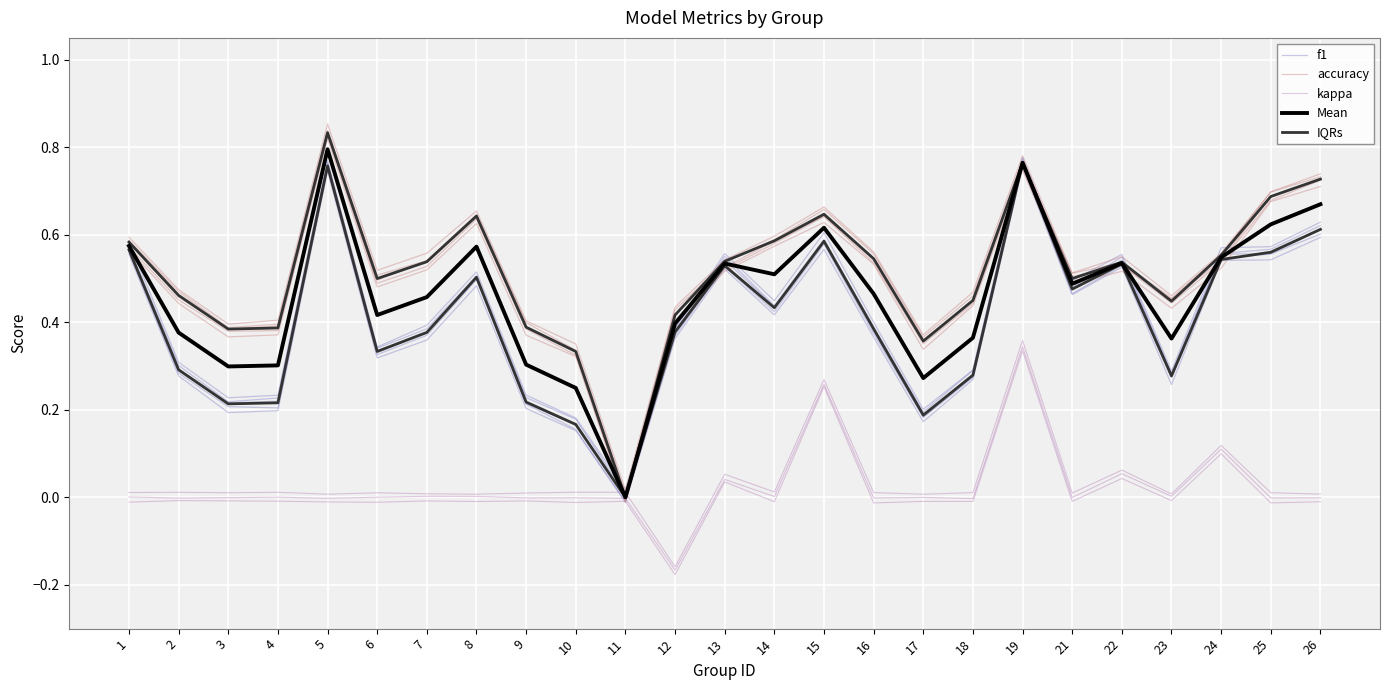

What is the difference between the Mean values at 22 and 4?

0.2